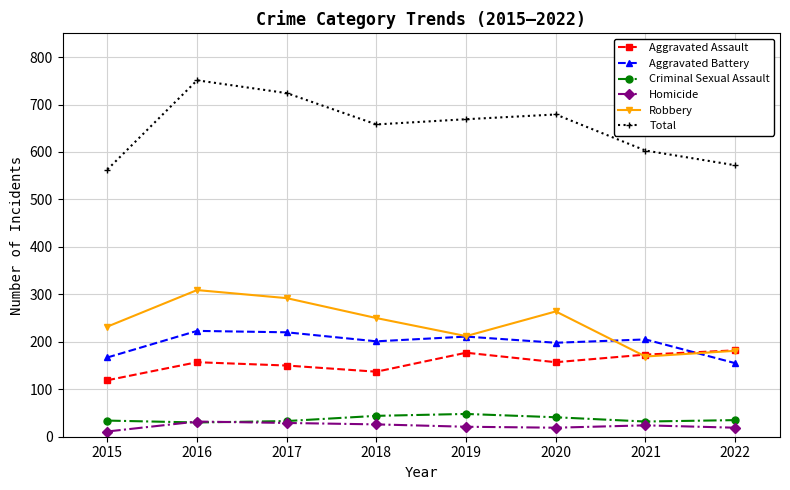

What is the sum of all Aggravated Assault values?

1252